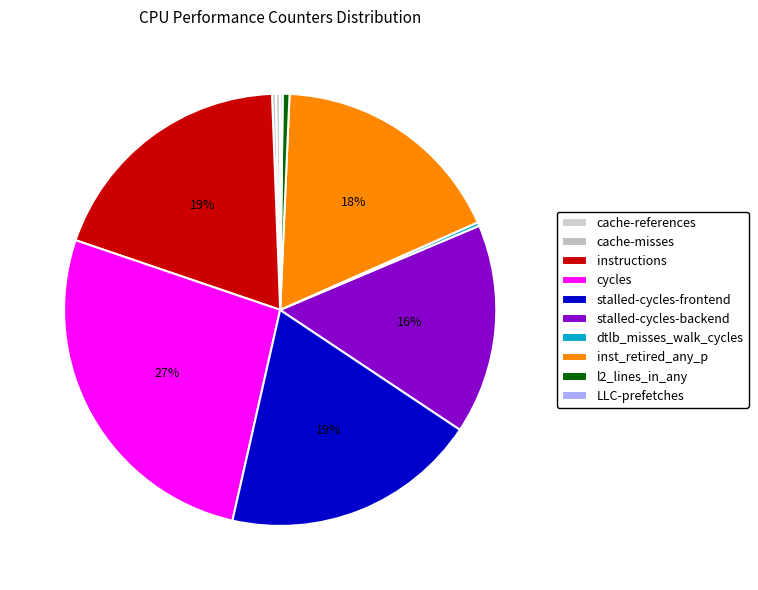

Rank the categories by value from lowest to highest.

LLC-prefetches, dtlb_misses_walk_cycles, cache-misses, cache-references, l2_lines_in_any, stalled-cycles-backend, inst_retired_any_p, instructions, stalled-cycles-frontend, cycles